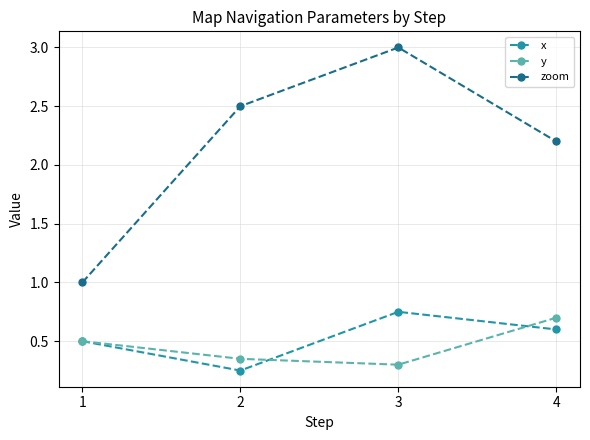

How many y values are between 0 and 1?

4